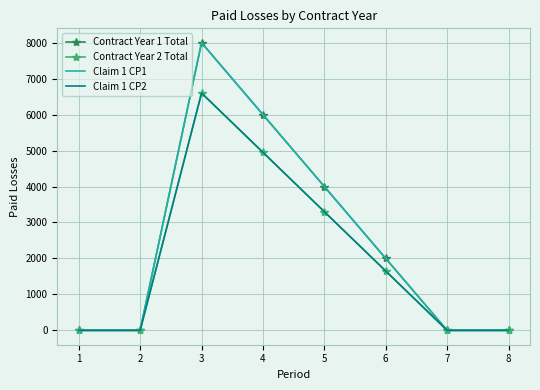

Reading right to left, what are all the values shown in this chart?

Contract Year 1 Total: 0	0	2000	4000	6000	8000	0	0
Contract Year 2 Total: 0	0	1650	3300	4950	6600	0	0
Claim 1 CP1: 0	0	2000	4000	6000	8000	0	0
Claim 1 CP2: 0	0	1650	3300	4950	6600	0	0